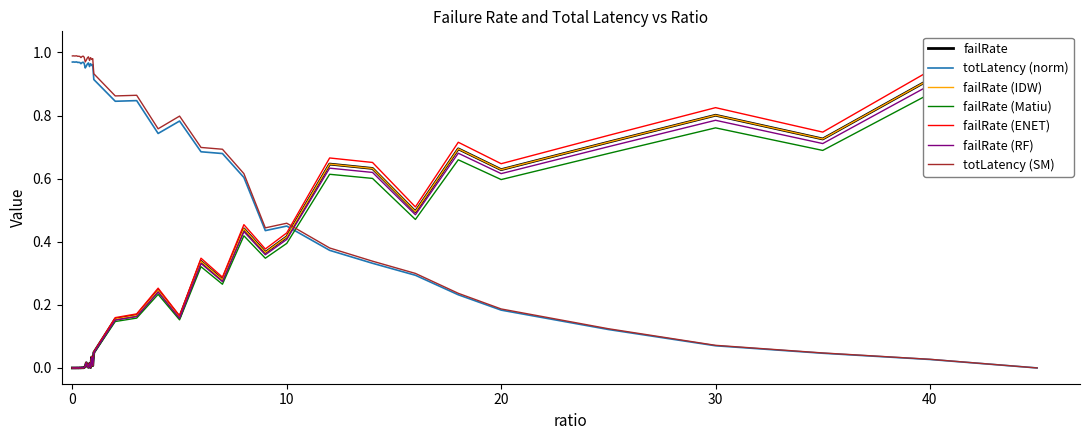

The totLatency (norm) series shows 0.7 at 0. True or false?

False